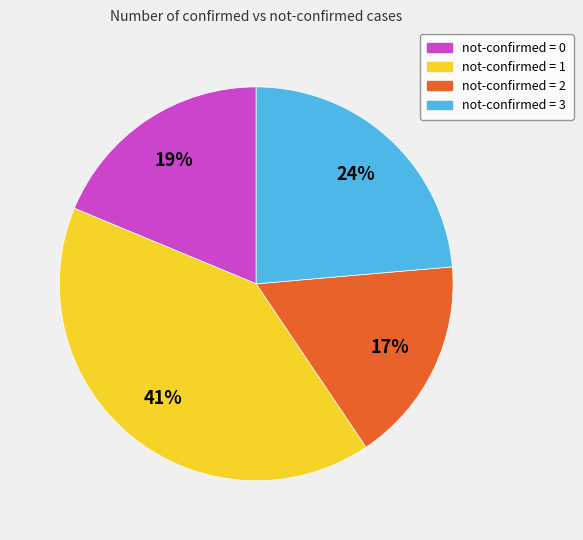

To the nearest percent, what is the difference between the largest and smallest slice percentages?

24%